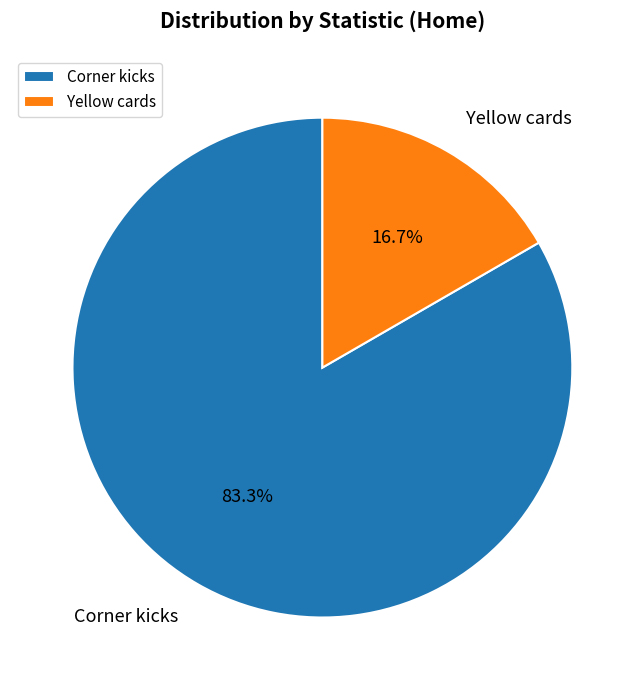

What is the ratio of the value at Corner kicks to the value at Yellow cards?

5.0